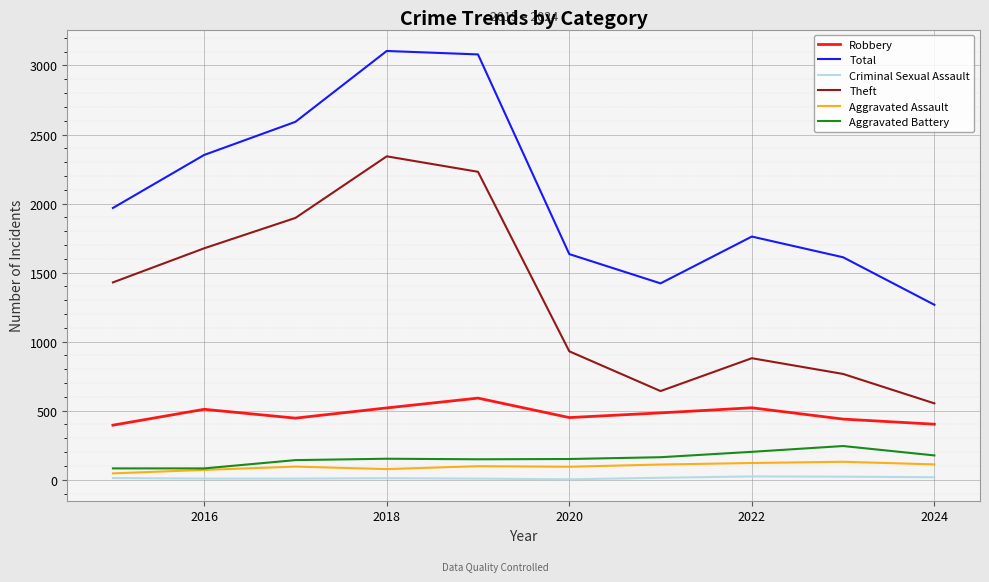

Which series has the largest range (max minus min)?

Total